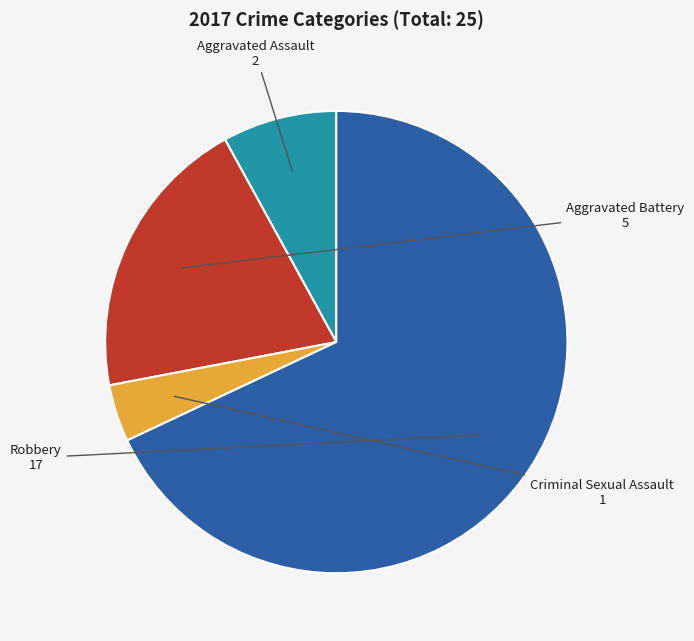

The Criminal Sexual Assault slice represents 13% of the pie. True or false?

False